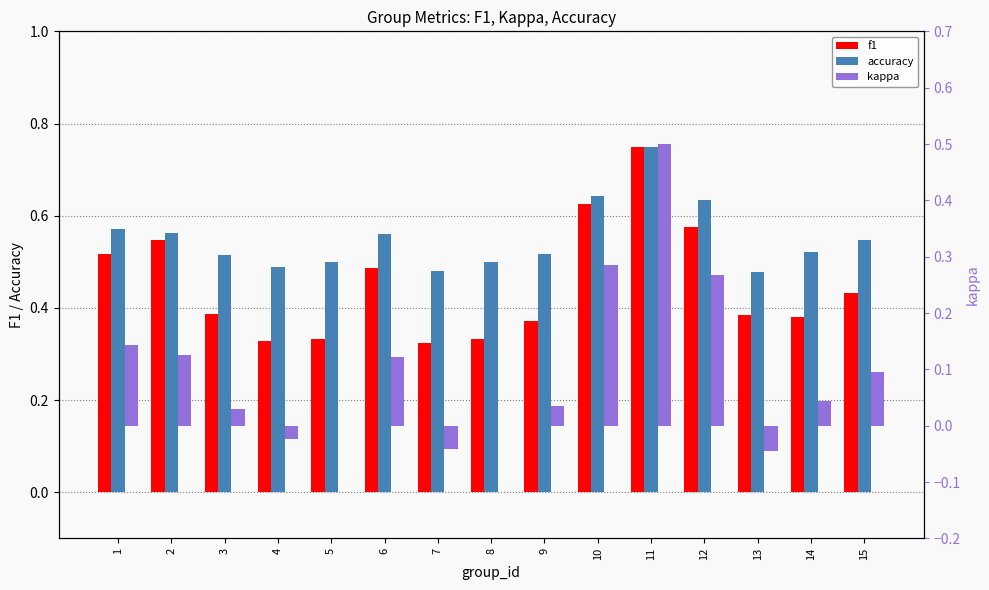

Which series has the widest spread of values?

kappa